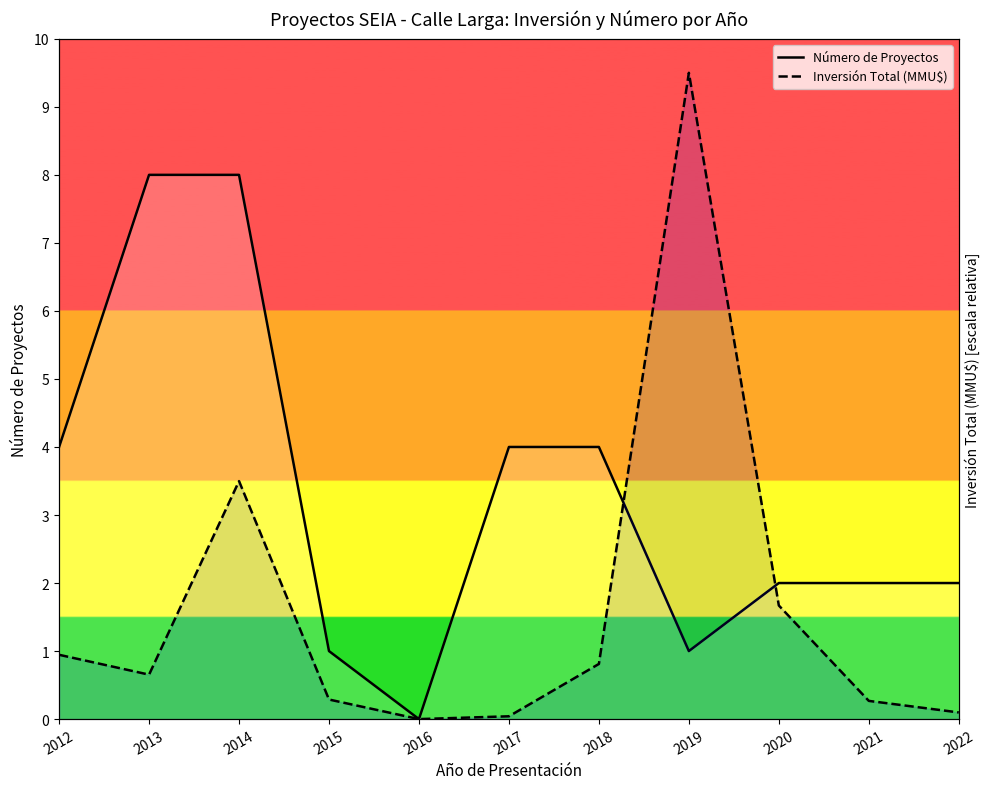

What is the sum of all Número de Proyectos values?

36.0